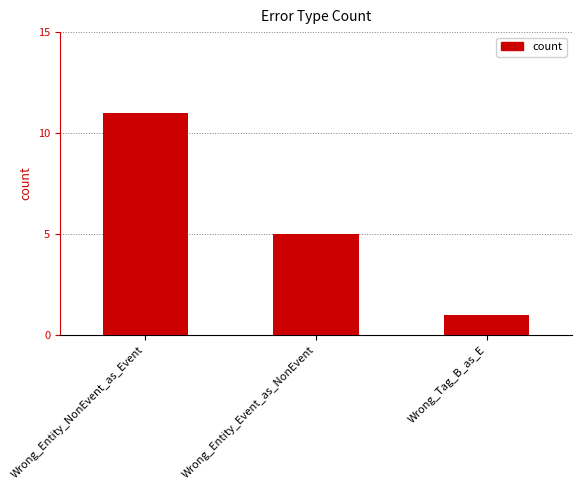

What is the value of the 2nd bar from the left?

5